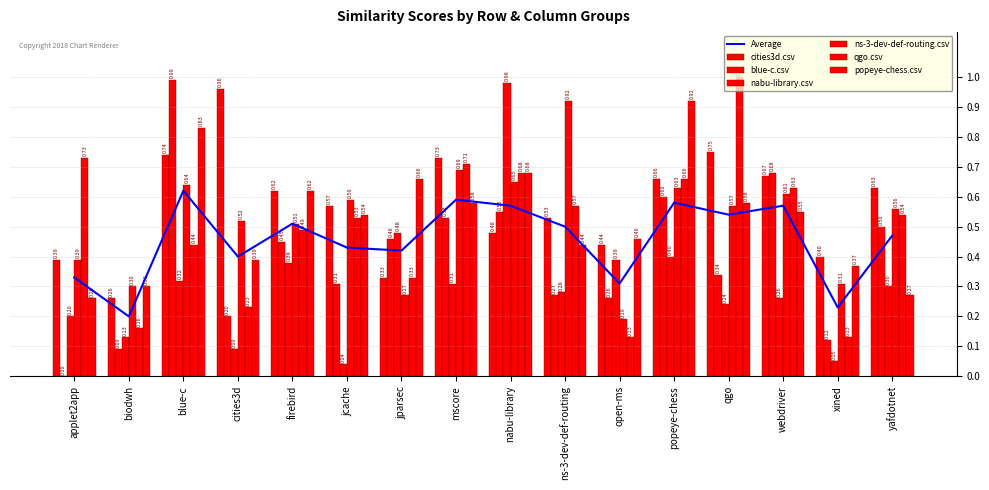

Where is ns-3-dev-def-routing.csv nearest to the value 0?

open-ms